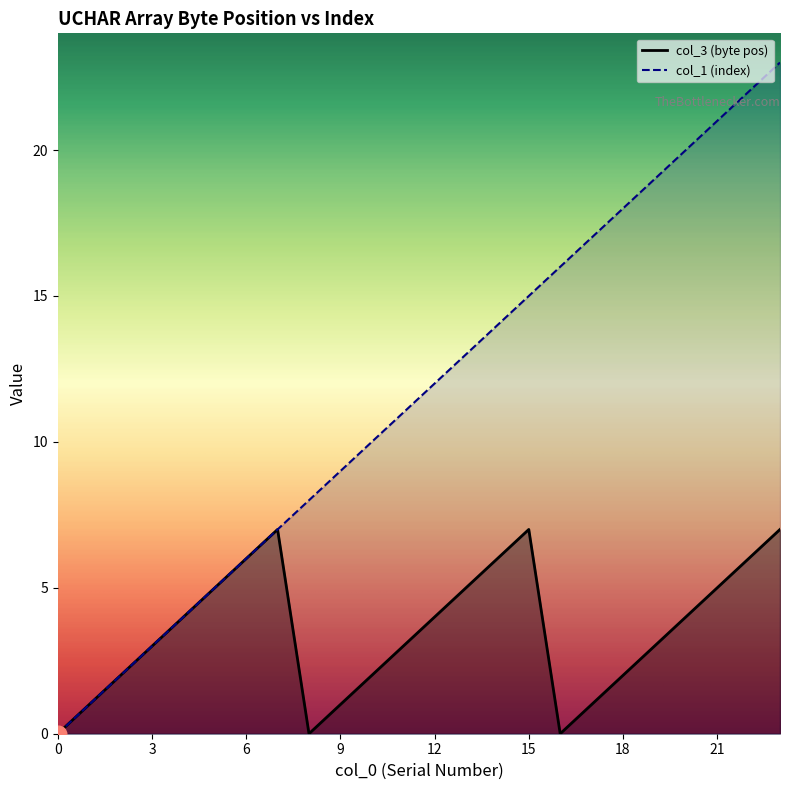

Between 1 and 18, which series saw the biggest shift?

col_1 (index)